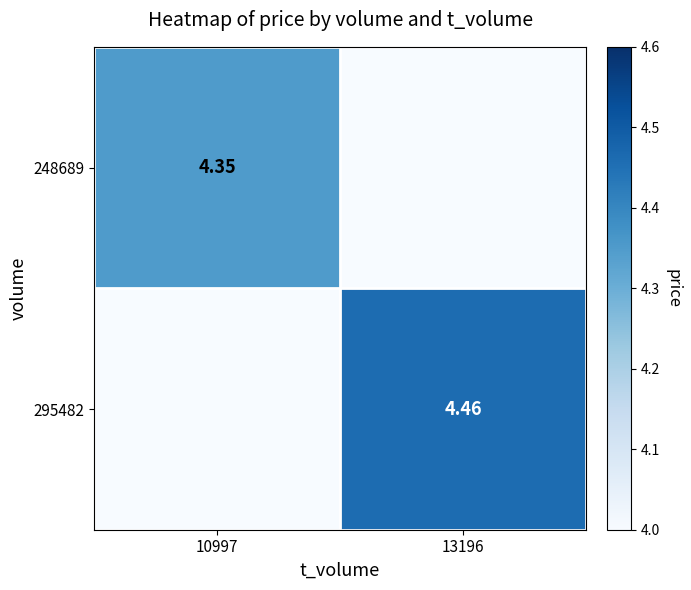

List the series in order of their peak value, highest first.

295482, 248689